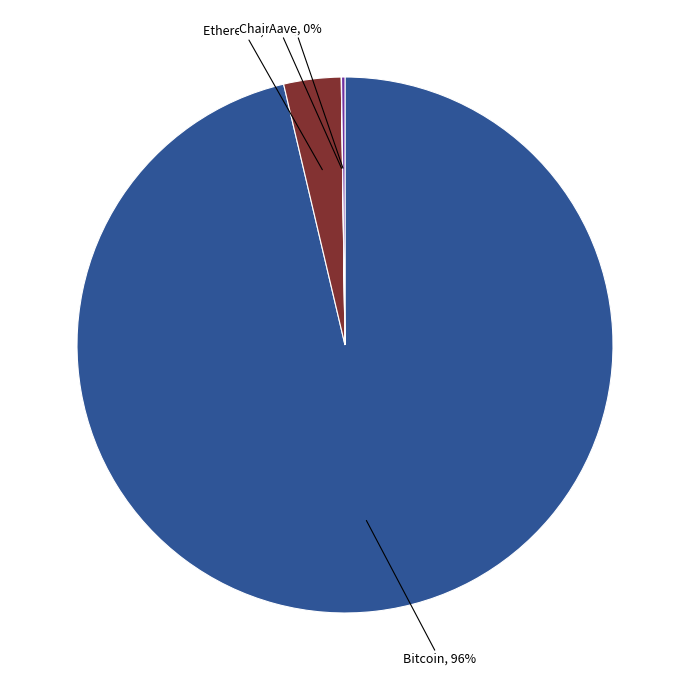

Is there a majority slice in this chart?

Yes